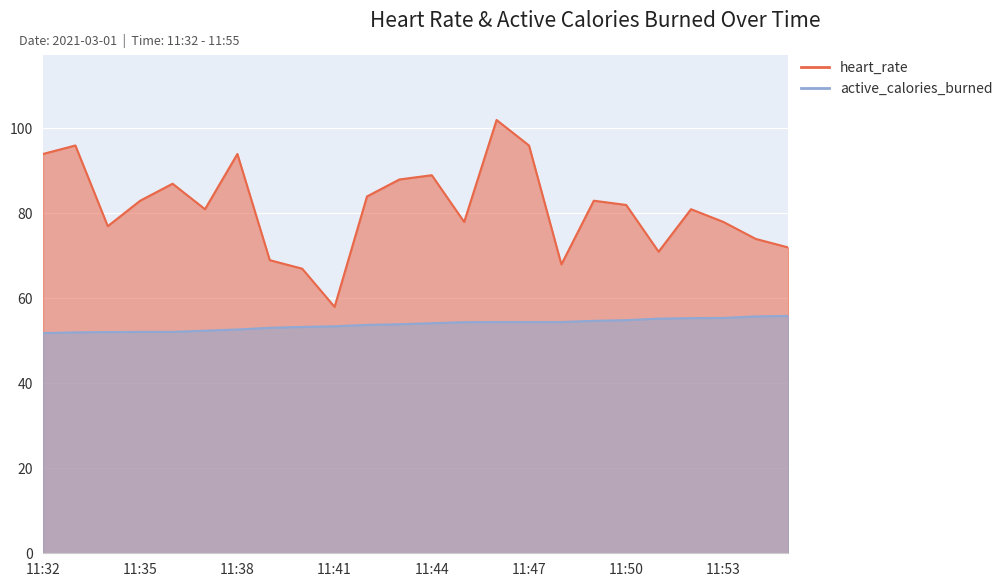

Reading left to right, what are all the values shown in this chart?

heart_rate: 11:32=94.0	11:33=96.0	11:34=77.0	11:35=83.0	11:36=87.0	11:37=81.0	11:38=94.0	11:39=69.0	11:40=67.0	11:41=58.0	11:42=84.0	11:43=88.0	11:44=89.0	11:45=78.0	11:46=102.0	11:47=96.0	11:48=68.0	11:49=83.0	11:50=82.0	11:51=71.0	11:52=81.0	11:53=78.0	11:54=74.0	11:55=72.0
active_calories_burned: 11:32=51.8	11:33=52.0	11:34=52.1	11:35=52.1	11:36=52.1	11:37=52.4	11:38=52.7	11:39=53.1	11:40=53.3	11:41=53.4	11:42=53.8	11:43=53.9	11:44=54.2	11:45=54.4	11:46=54.4	11:47=54.4	11:48=54.4	11:49=54.7	11:50=54.9	11:51=55.2	11:52=55.4	11:53=55.4	11:54=55.8	11:55=55.9